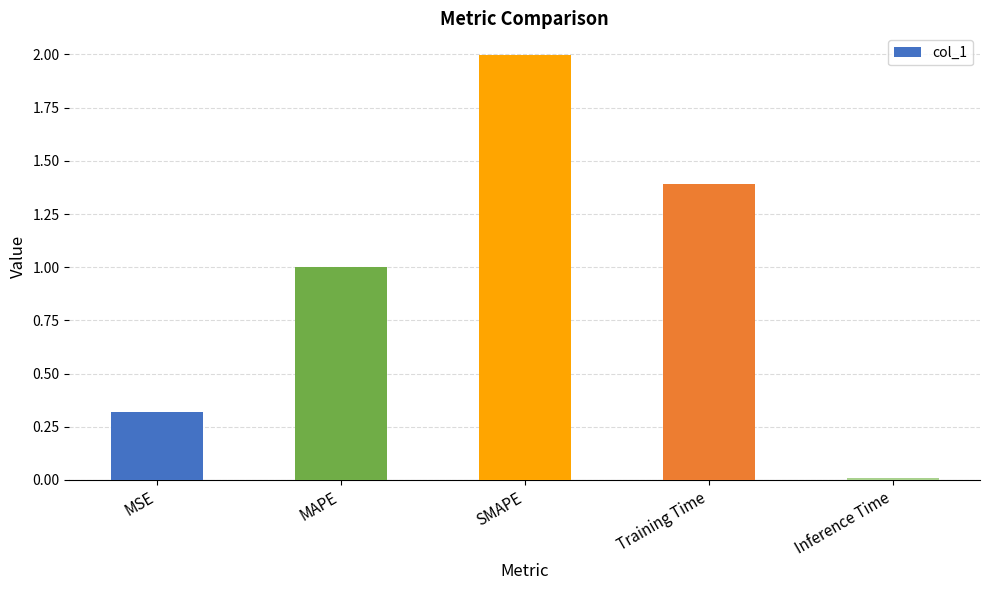

How many data points does each series have?

5